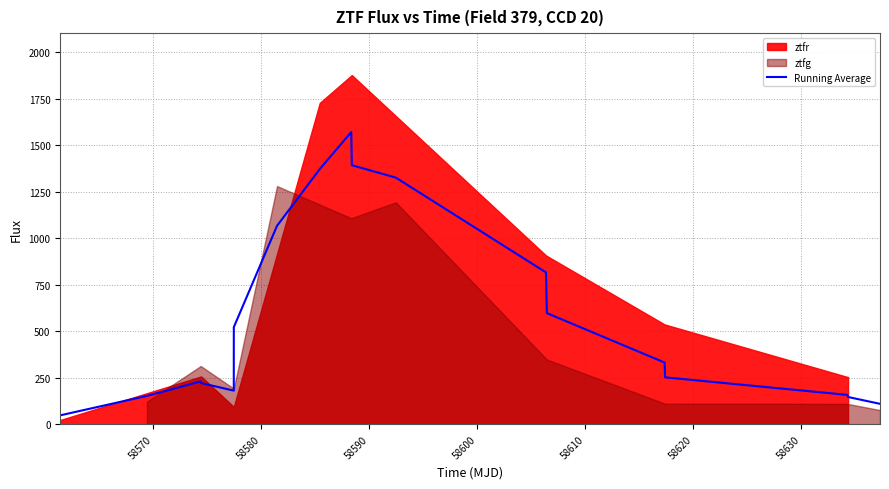

What is the maximum value for Running Average?

1571.5